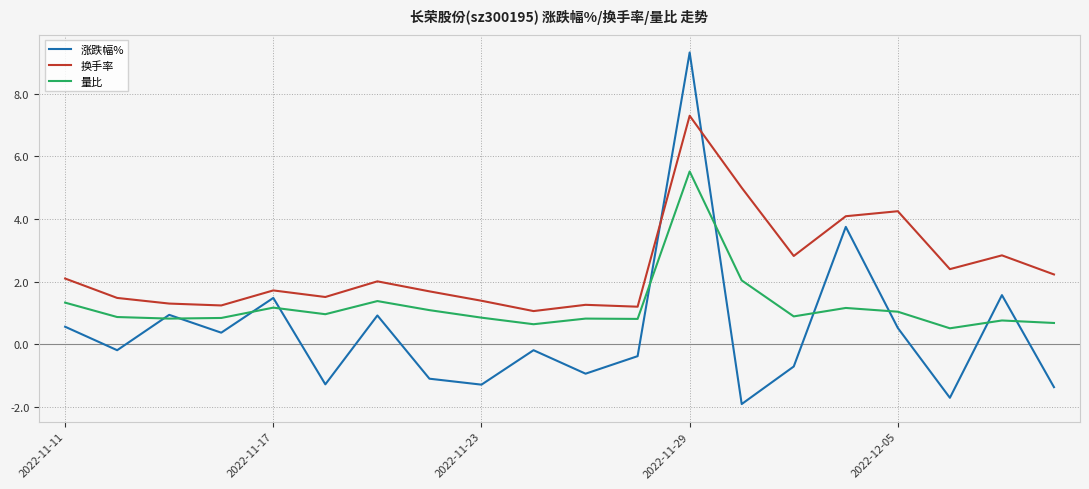

Rank the series by their average value, from highest to lowest.

换手率, 量比, 涨跌幅%